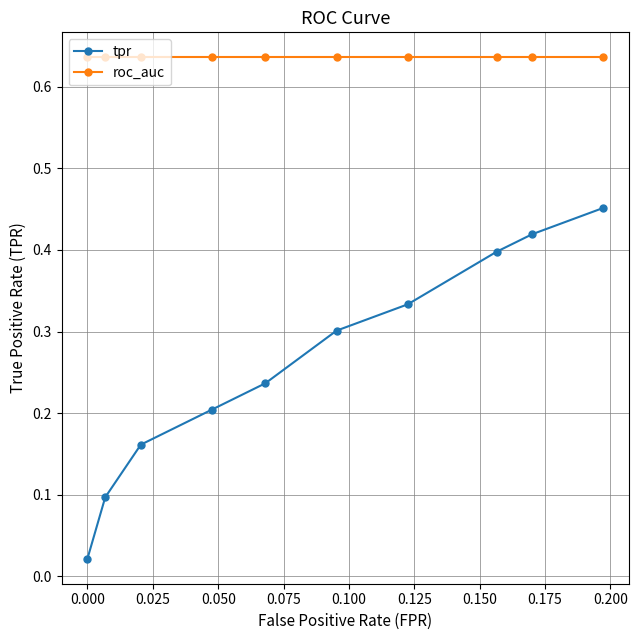

What is the sum of all tpr values?

2.6